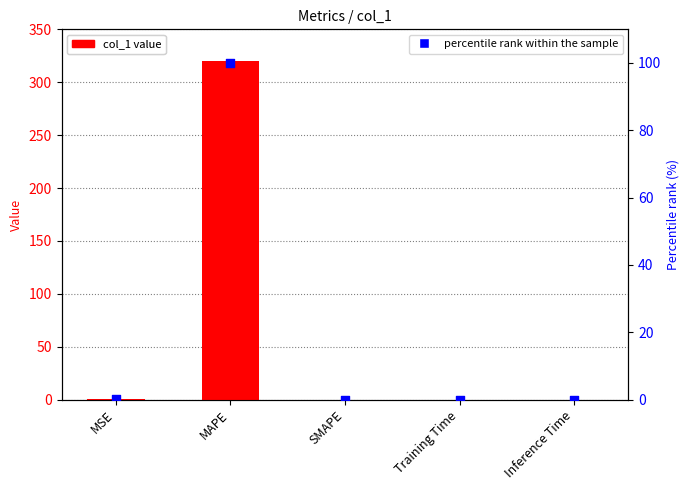

Is the value of col_1 value at MAPE greater than the value of percentile rank within the sample at SMAPE?

Yes